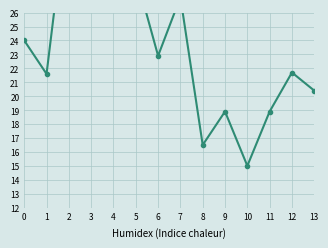

What is the average value?

24.3